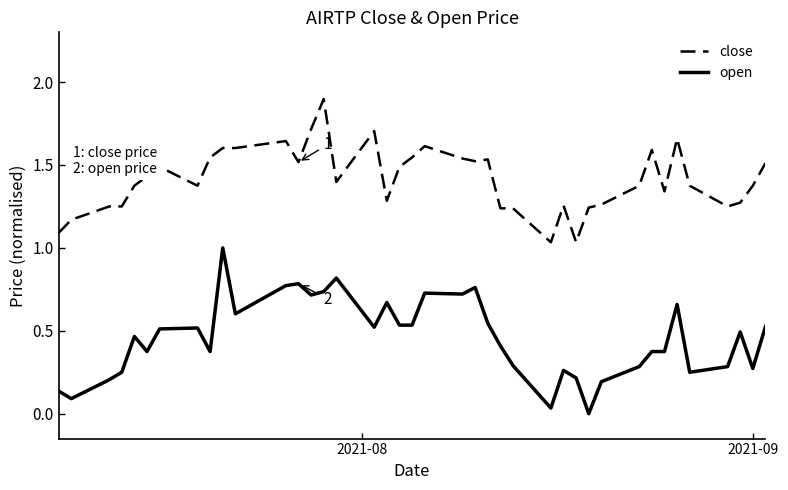

Which series has the largest total across all categories?

close